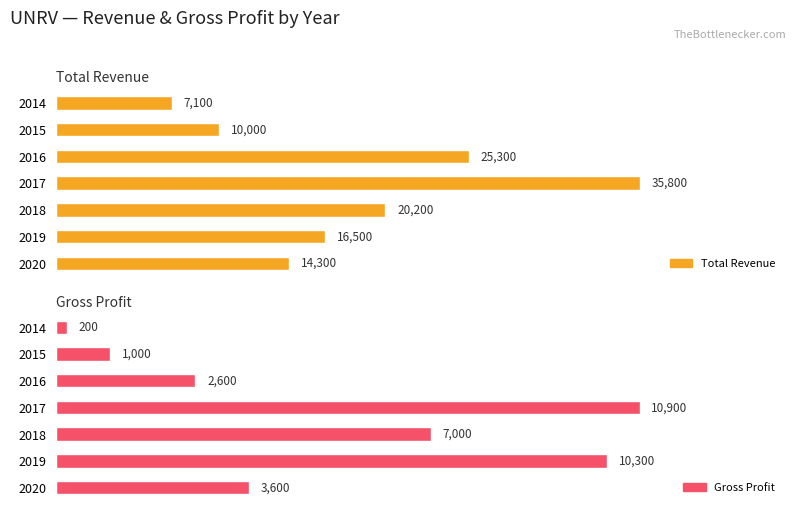

Rank the series at 2018 from lowest to highest value.

Gross Profit, Total Revenue